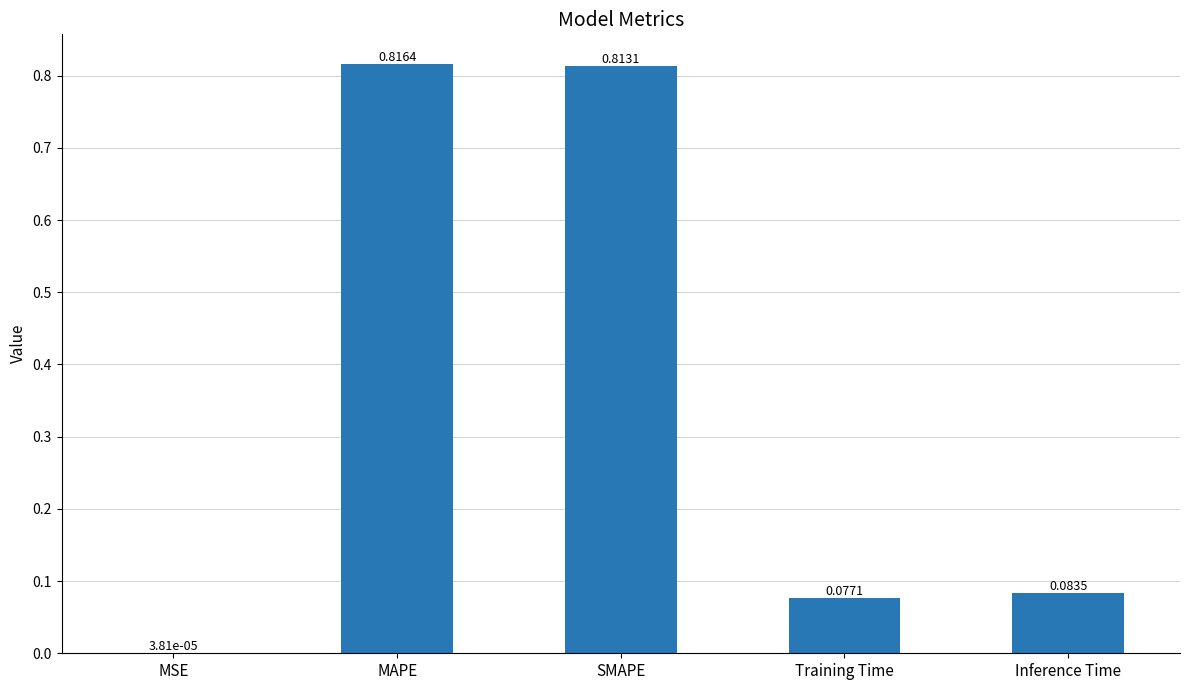

What is the sum of all values?

1.8